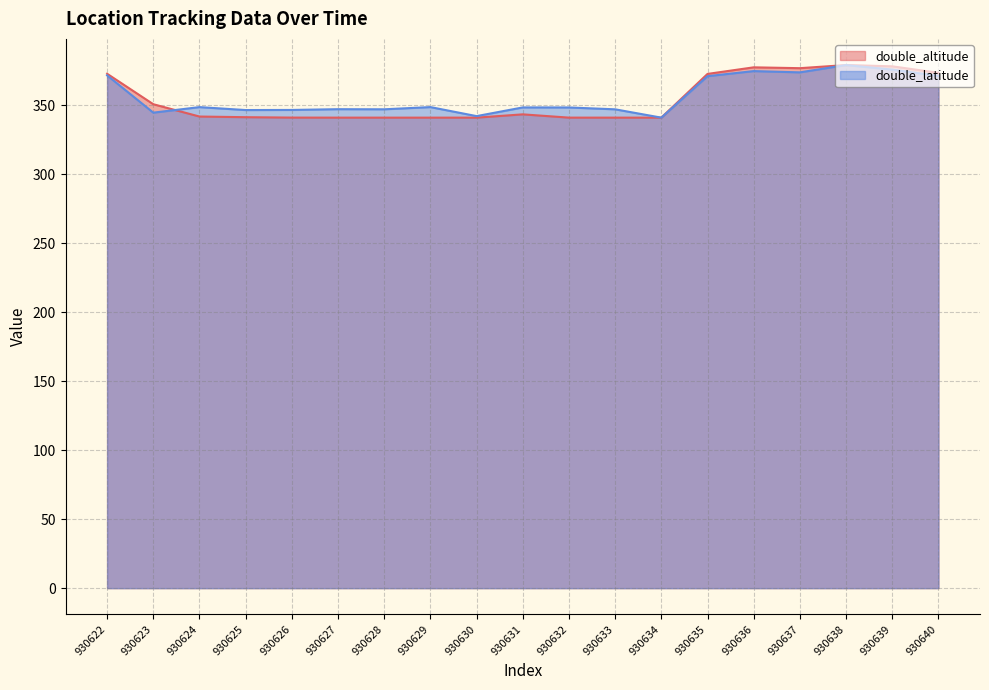

Reading left to right, list all the values displayed in this chart.

double_altitude: 930622=372.9	930623=350.8	930624=341.9	930625=341.4	930626=341.1	930627=341.1	930628=341.1	930629=341.1	930630=341.1	930631=343.5	930632=341.1	930633=341.1	930634=341.1	930635=372.8	930636=377.6	930637=377.0	930638=379.2	930639=378.3	930640=373.6
double_latitude: 930622=371.8	930623=344.7	930624=348.7	930625=346.6	930626=346.7	930627=347.2	930628=347.2	930629=348.7	930630=342.2	930631=348.5	930632=348.5	930633=347.1	930634=341.1	930635=371.2	930636=374.8	930637=373.9	930638=379.2	930639=375.9	930640=371.4